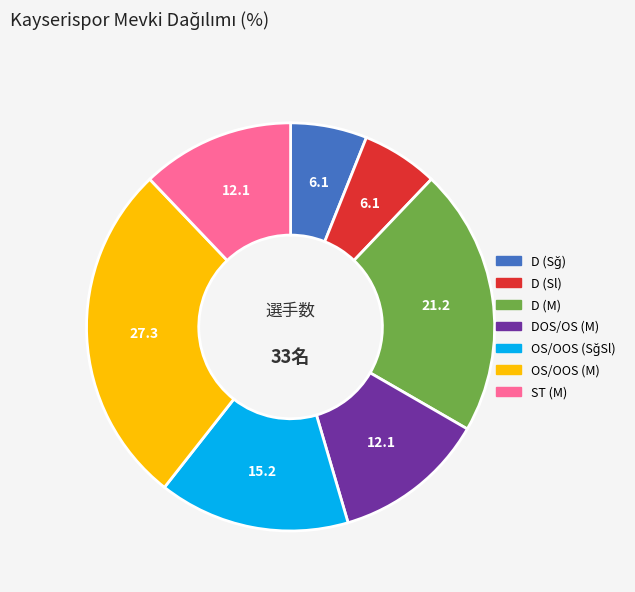

Does D (Sl) account for over 50% of the chart?

No